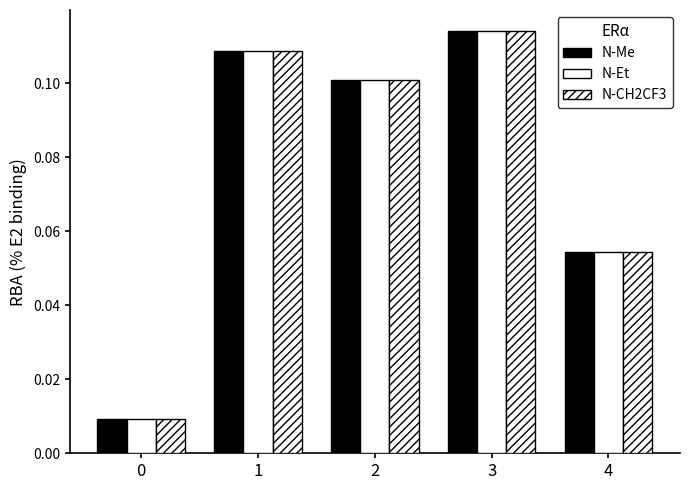

What is the value of the N-CH2CF3 bar at the 4th from the left?

0.1